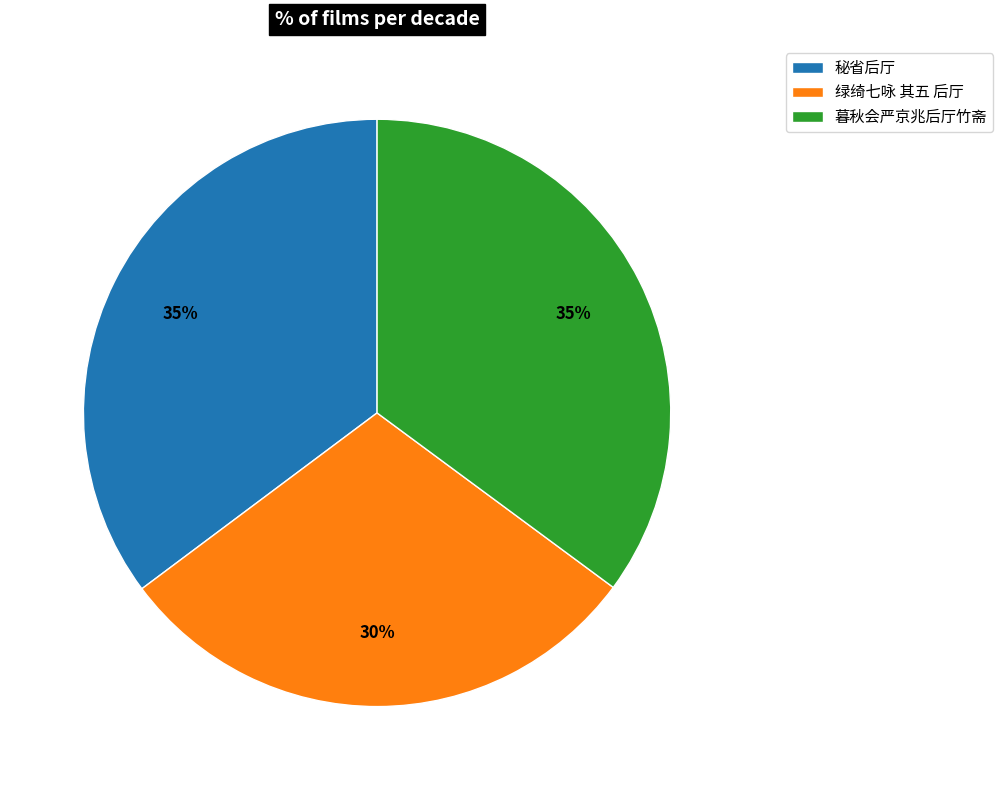

True or false: 暮秋会严京兆后厅竹斋 accounts for 25% of the total.

False